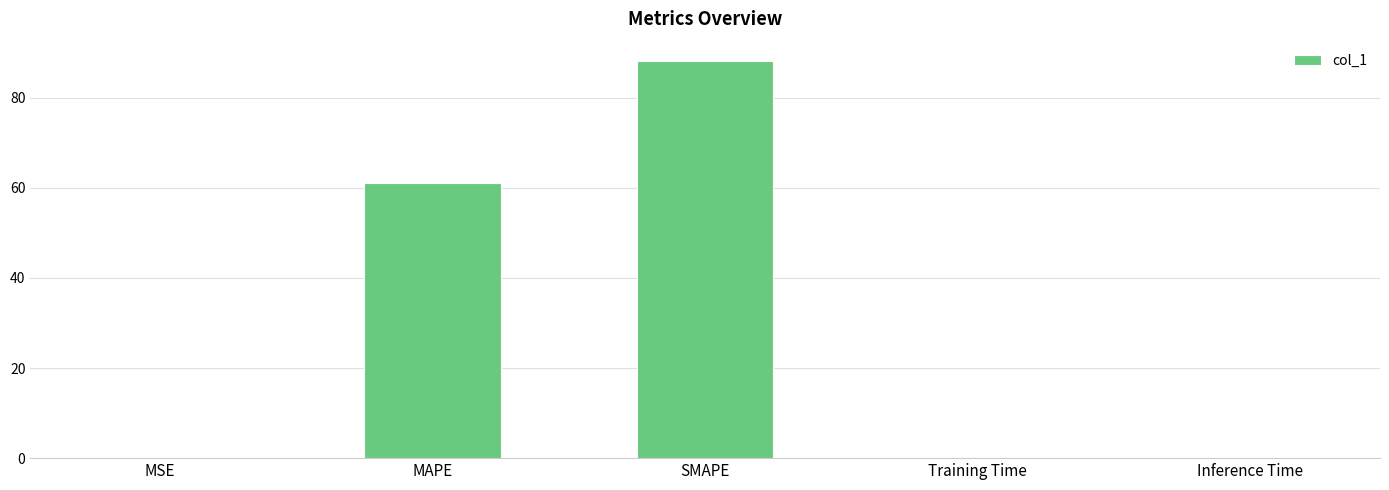

Approximately how many times larger is the value at MAPE compared to SMAPE?

0.7